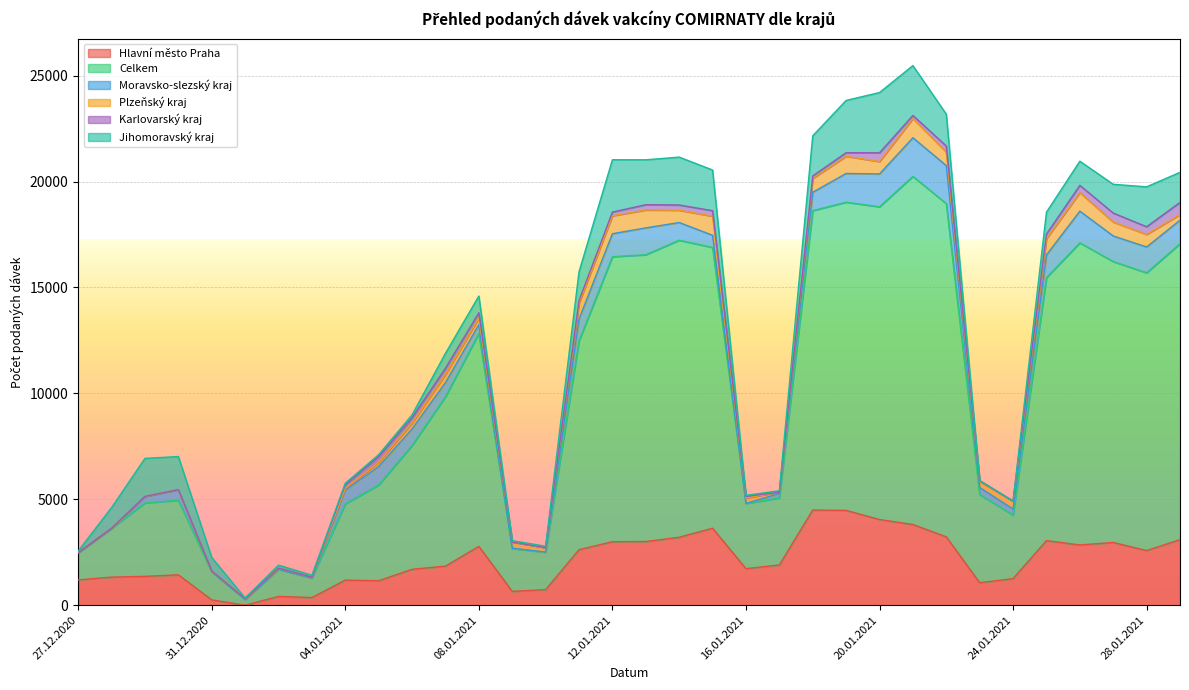

True or false: Celkem has a value of 1044 at 29.12.2020.

False